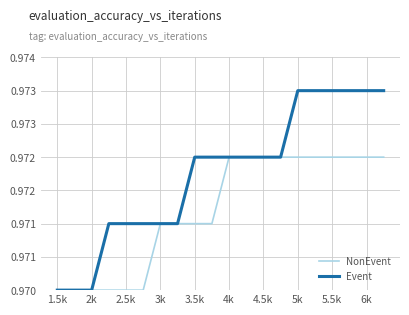

Rank the series by their maximum value, from highest to lowest.

Event, NonEvent